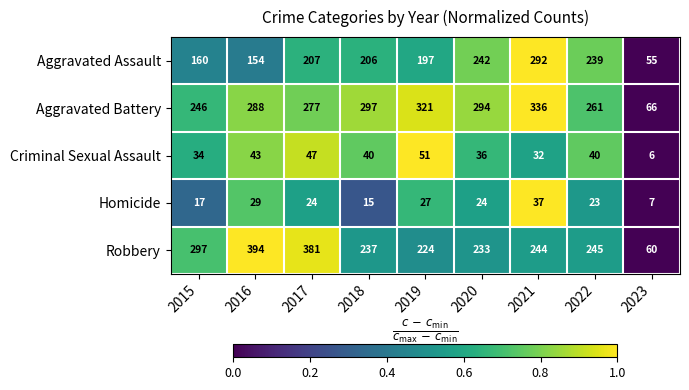

Is the value of Homicide at 2019 greater than the value of Aggravated Battery at 2023?

No